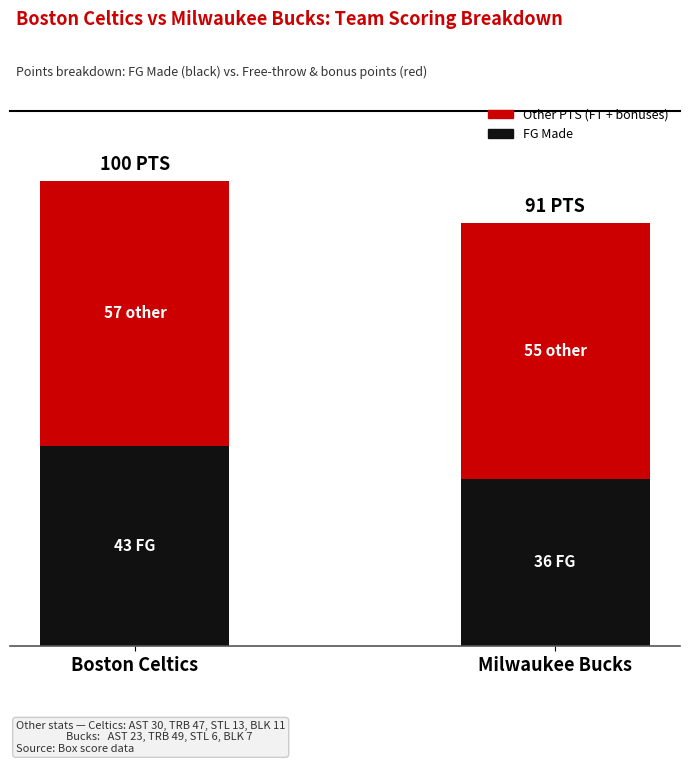

Are the bars horizontal?

No